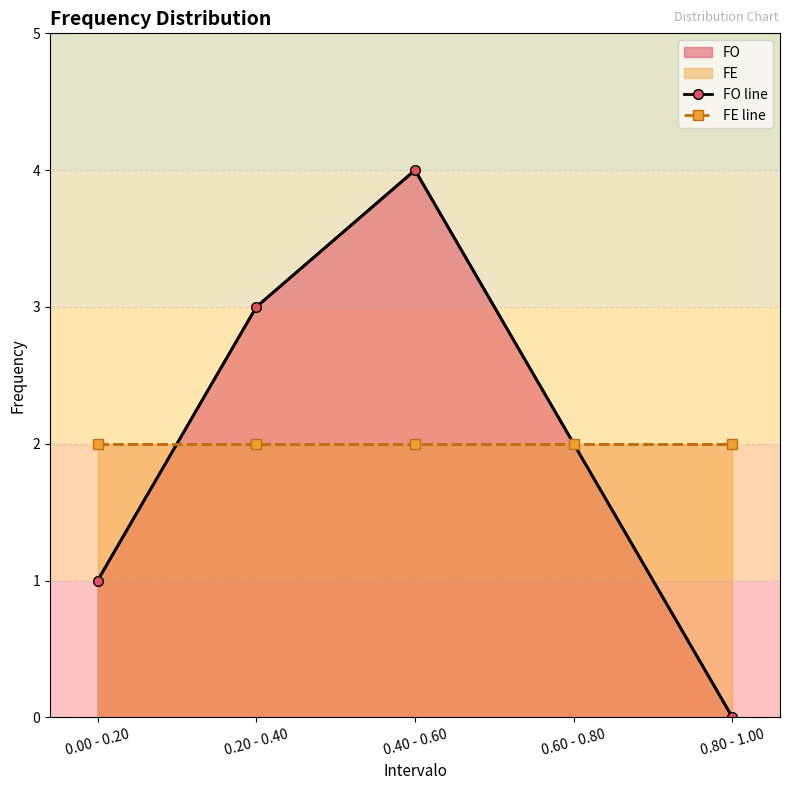

What is the difference between the highest and lowest values at 0.20 - 0.40?

1